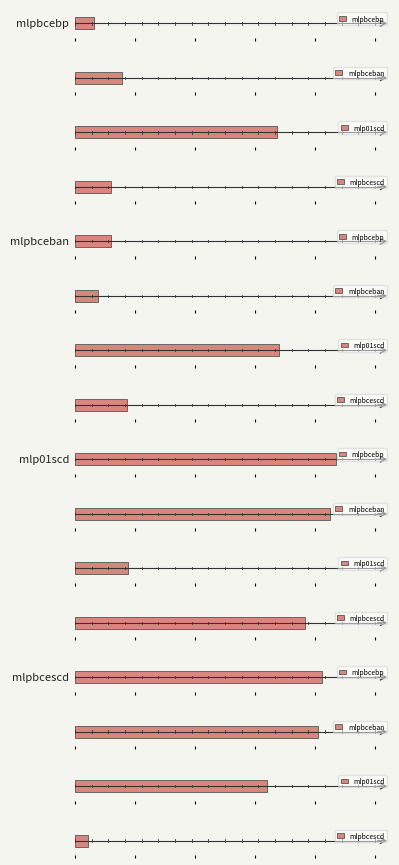

What is the total value across all series at mlpbceban?

1.1